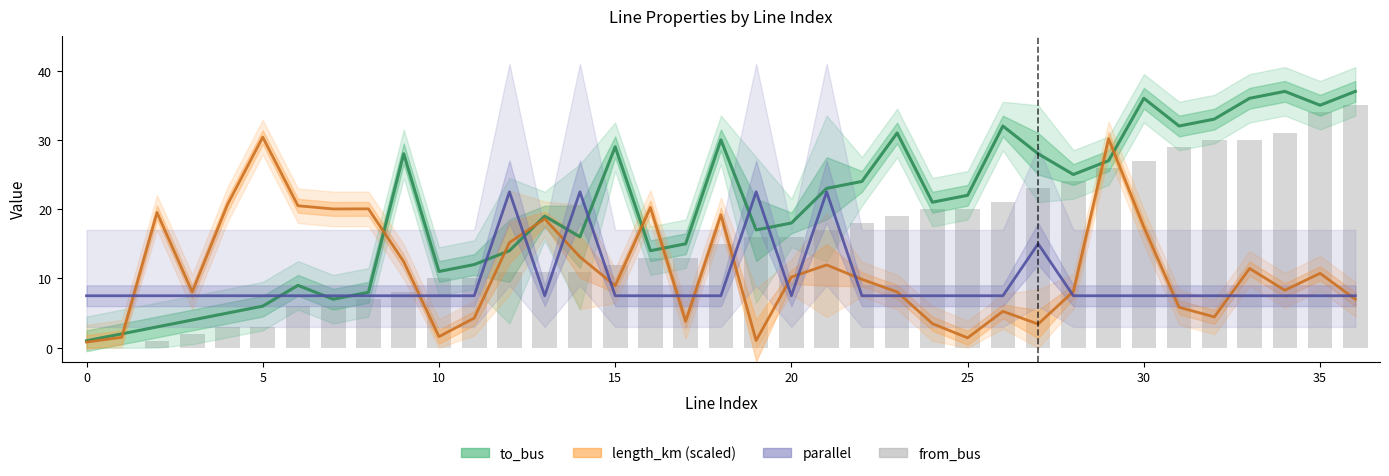

At which category is the sum across all series the highest?

29